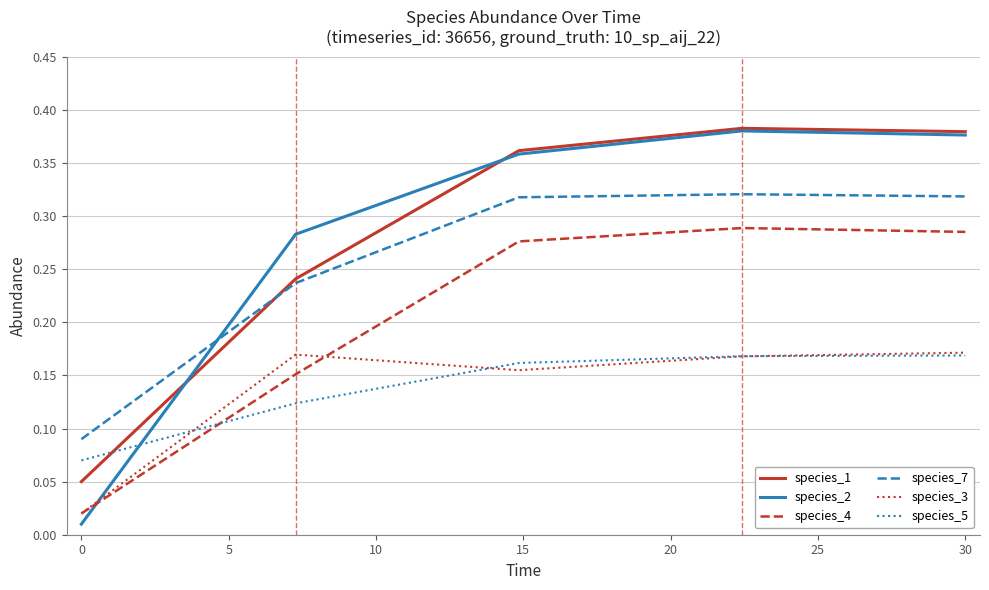

How many times do species_2 and species_3 cross each other?

1